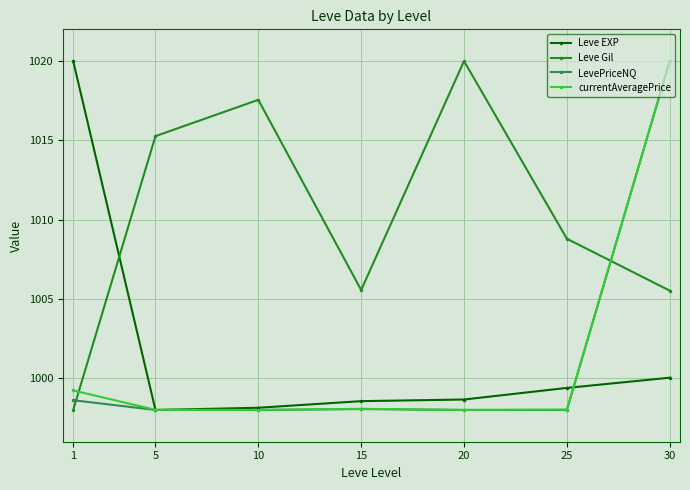

True or false: Leve EXP and Leve Gil intersect in this chart.

True